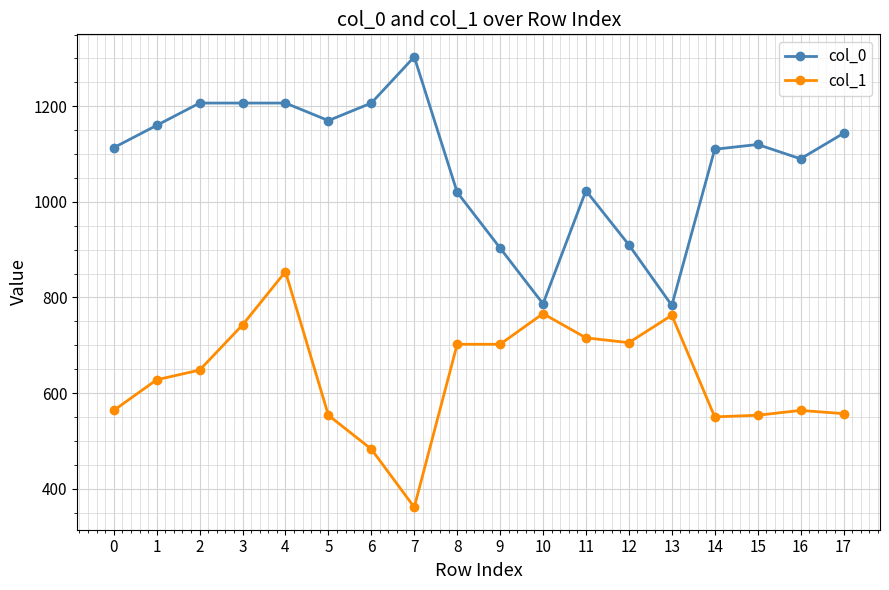

At which category does col_1 reach its first local peak?

4